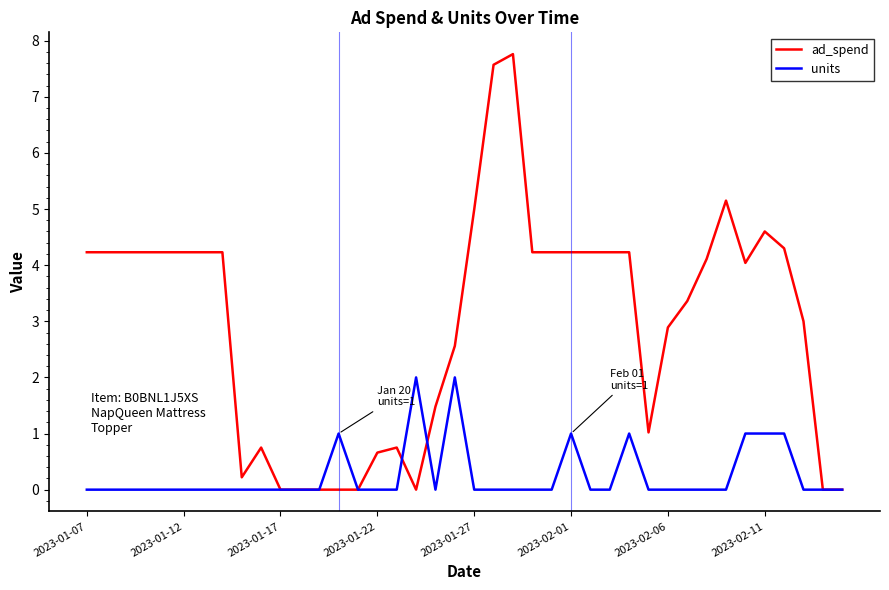

Which series has the largest range (max minus min)?

ad_spend